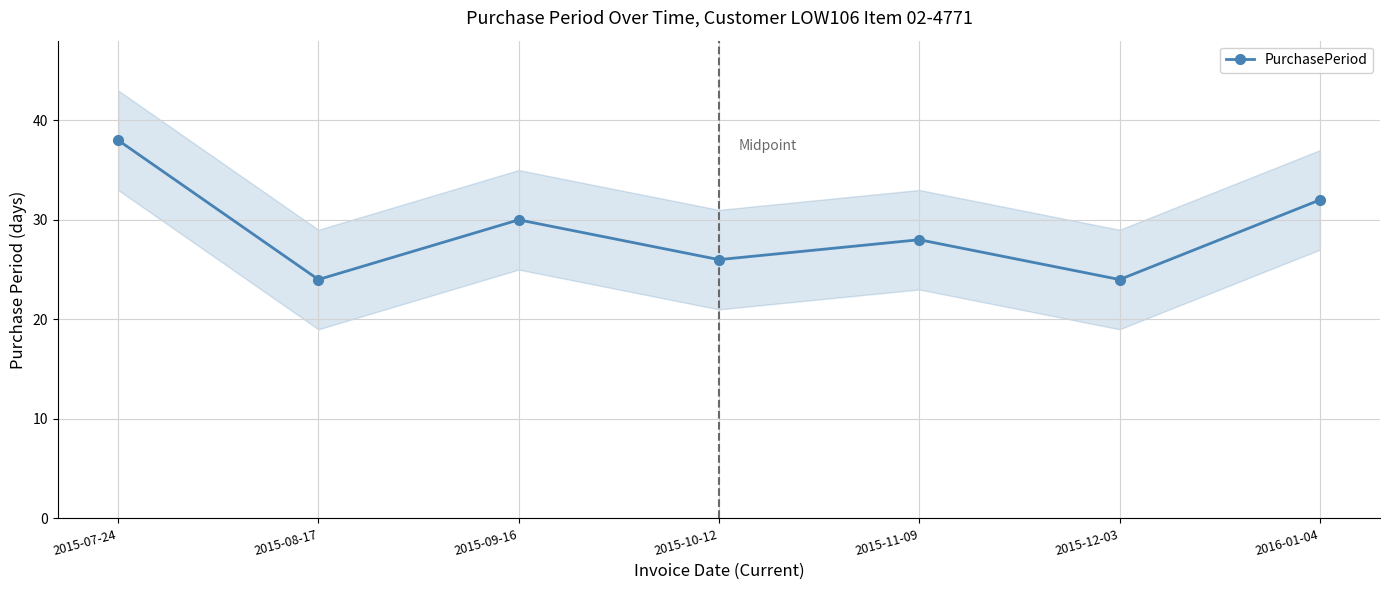

List the labels in order of value, smallest first.

2015-08-17, 2015-12-03, 2015-10-12, 2015-11-09, 2015-09-16, 2016-01-04, 2015-07-24